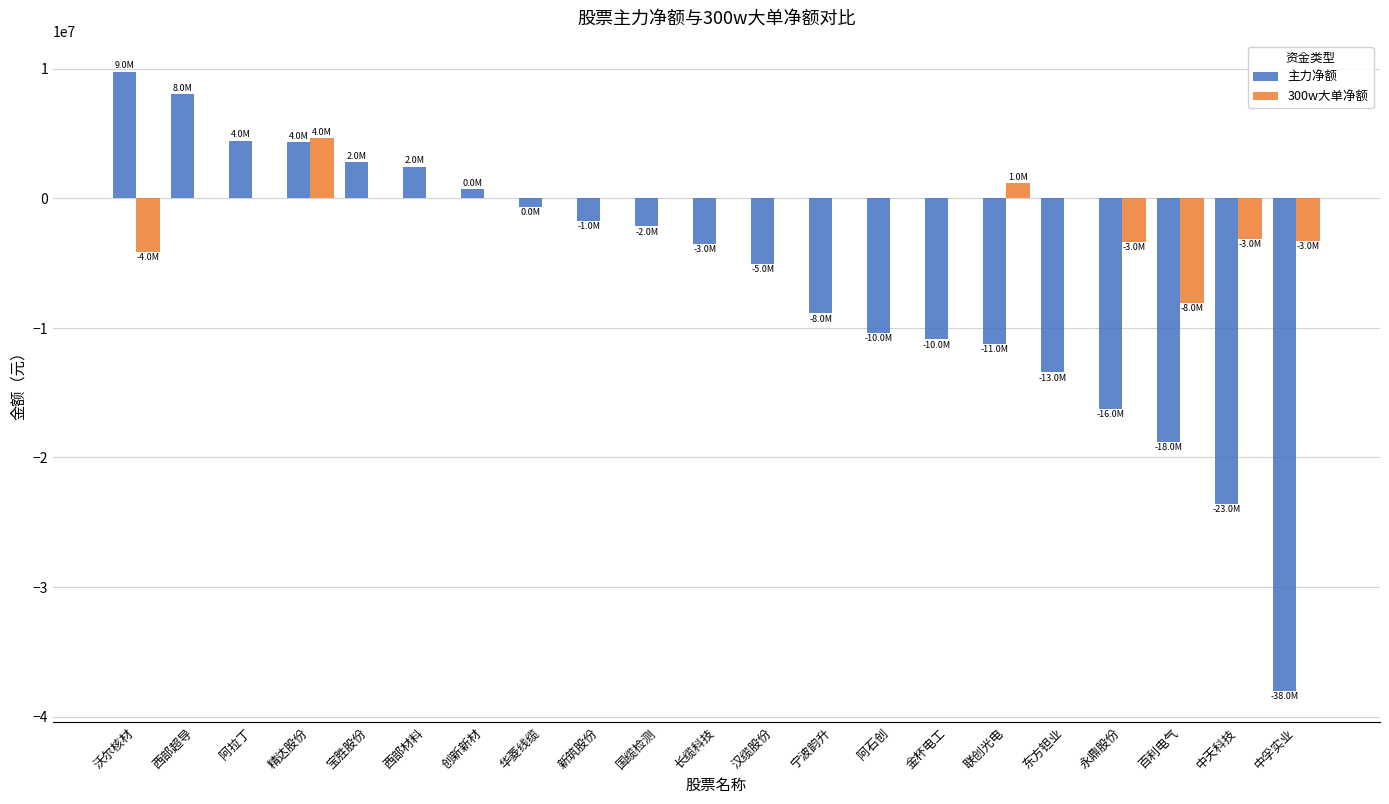

Is it true that 主力净额 equals -17269214 at 阿石创?

False